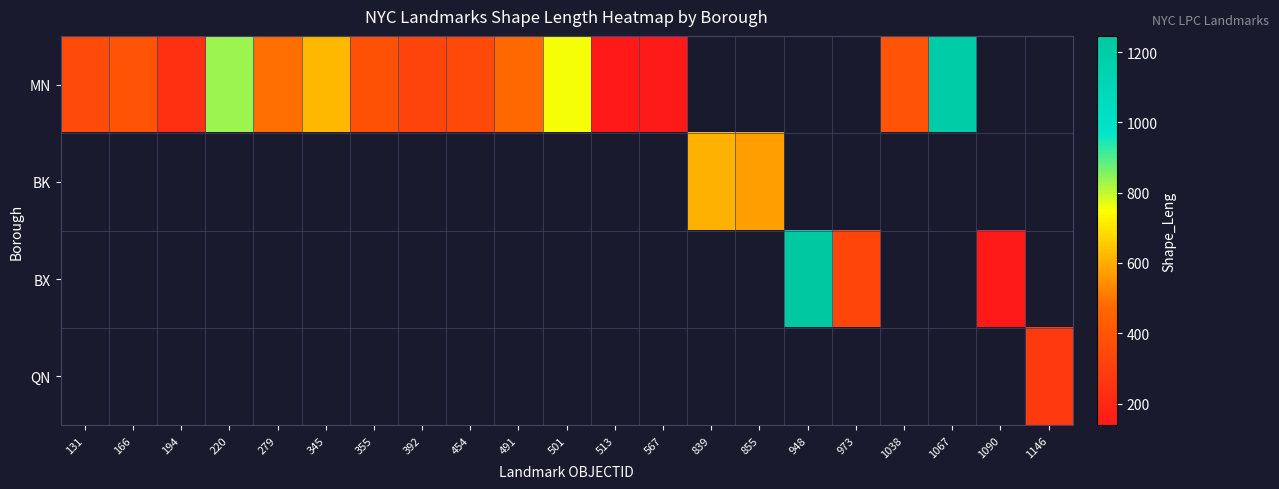

List the series in order of their overall mean, highest first.

MN, BK, BX, QN